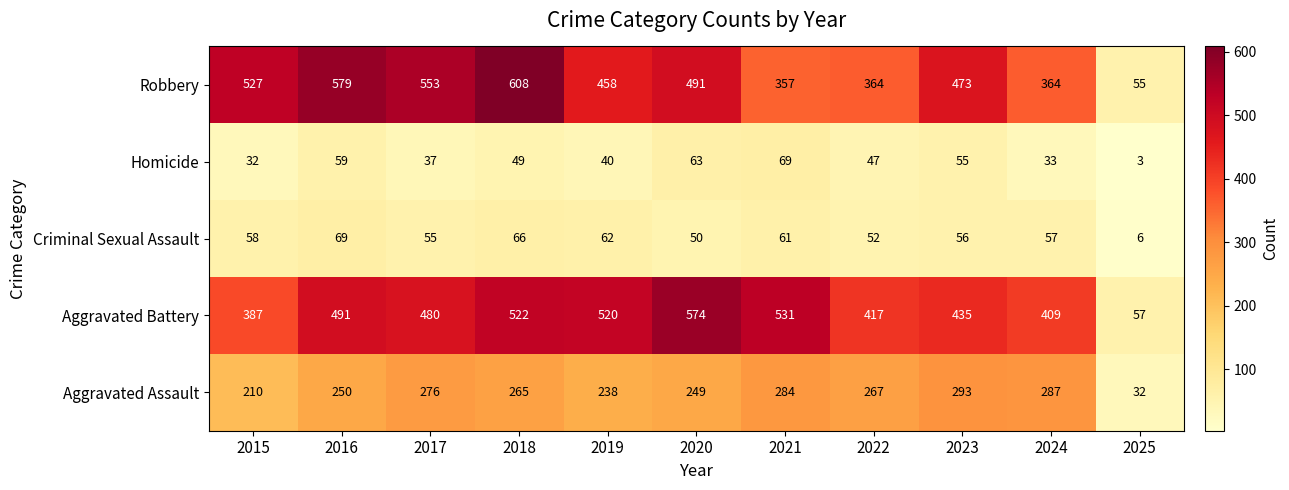

What is the sum of all Aggravated Assault values?

2651